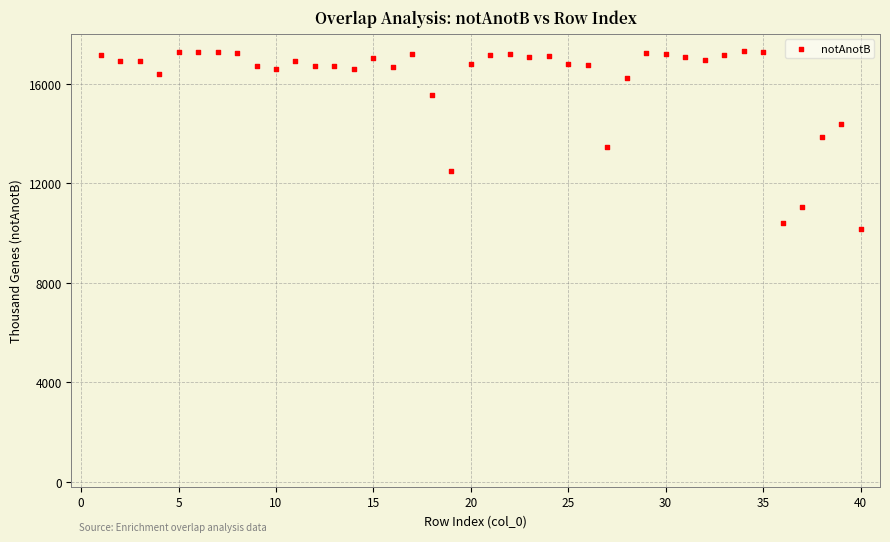

What is the range of X values (max minus min)?

39